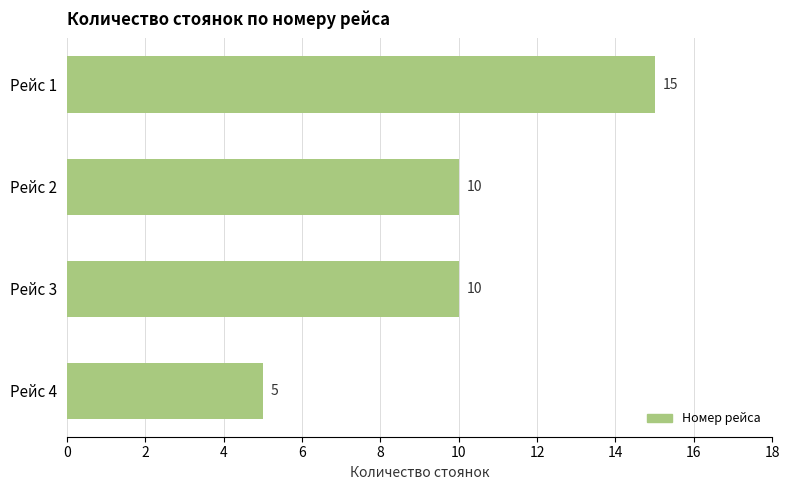

Reading bottom to top, transcribe all the data shown in this chart.

5	10	10	15